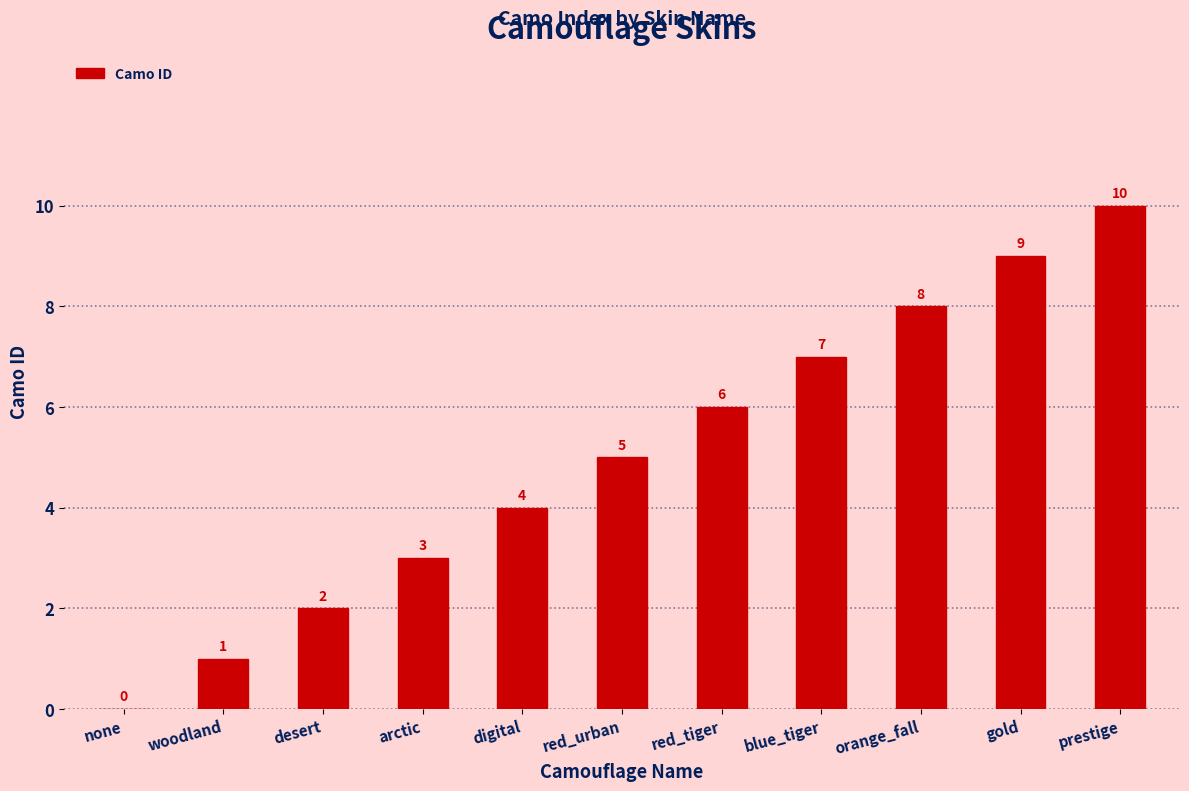

Between none and digital, which is larger?

digital